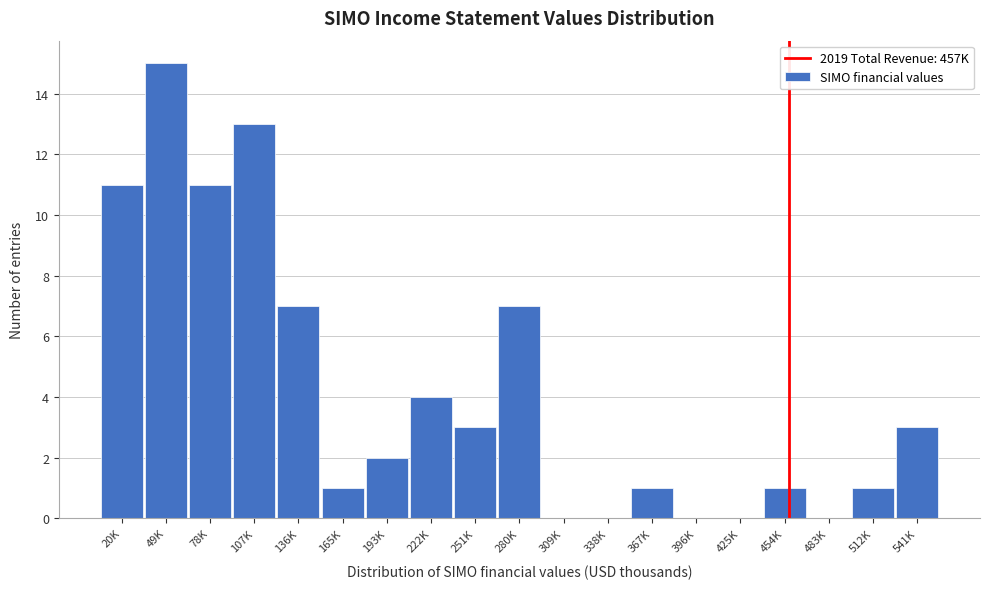

Reading right to left, transcribe all the data shown in this chart.

541K=3	512K=1	483K=0	454K=1	425K=0	396K=0	367K=1	338K=0	309K=0	280K=7	251K=3	222K=4	193K=2	165K=1	136K=7	107K=13	78K=11	49K=15	20K=11